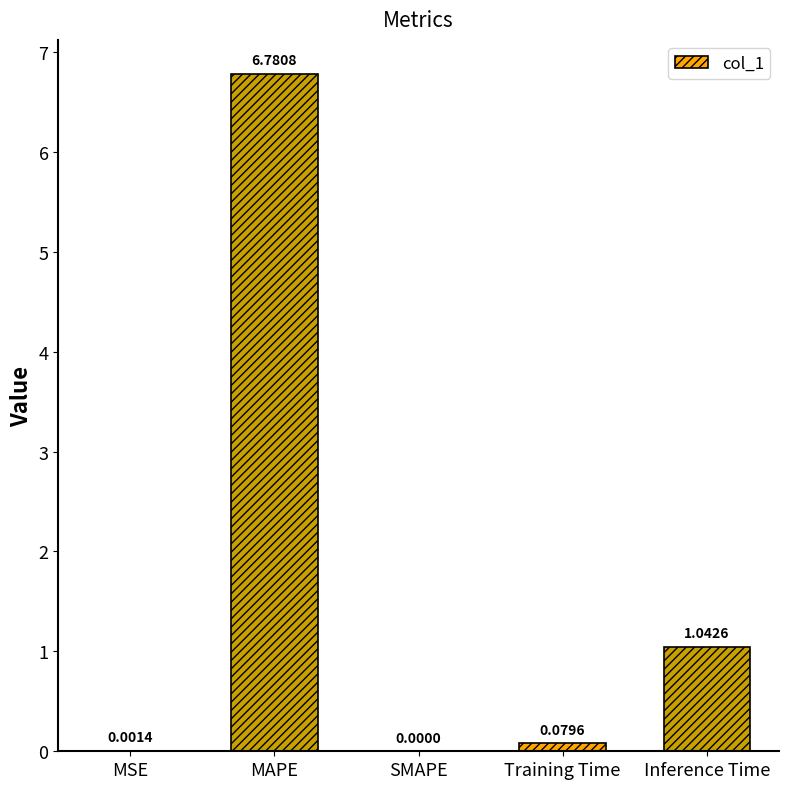

What is the maximum value shown in the chart?

6.8